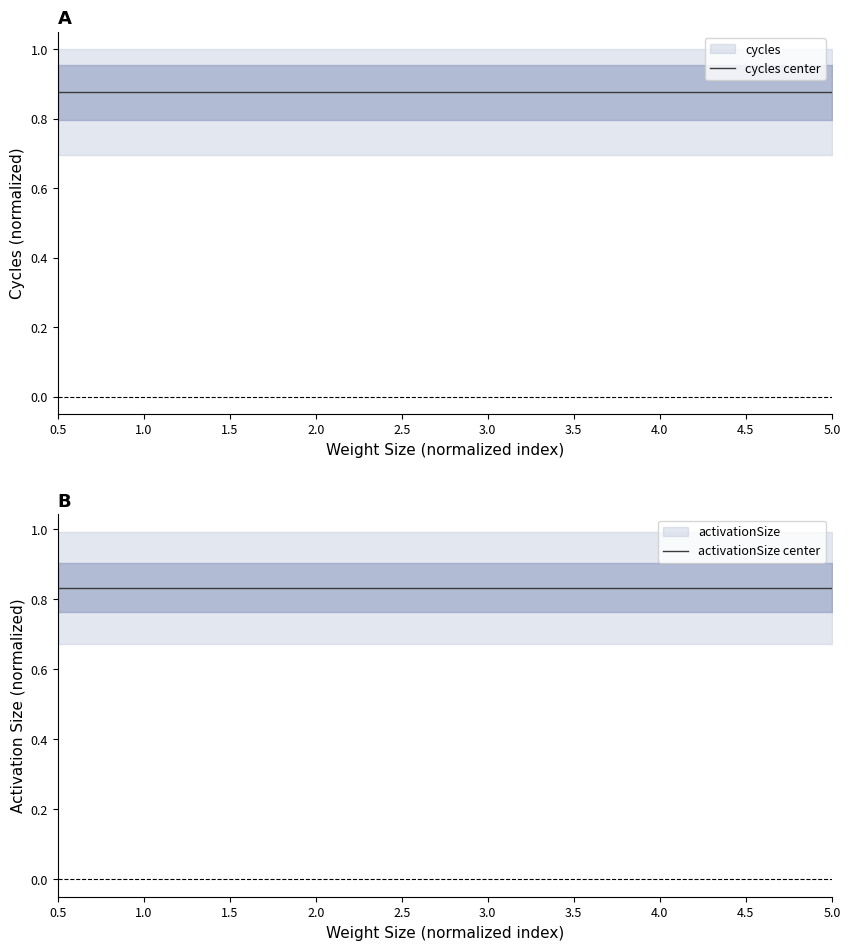

Reading right to left, transcribe all the data shown in this chart.

cycles center: 5.0=0.9	4.5=0.9	4.0=0.9	3.5=0.9	3.0=0.9	2.5=0.9	2.0=0.9	1.5=0.9	1.0=0.9	0.5=0.9
activationSize center: 5.0=0.8	4.5=0.8	4.0=0.8	3.5=0.8	3.0=0.8	2.5=0.8	2.0=0.8	1.5=0.8	1.0=0.8	0.5=0.8